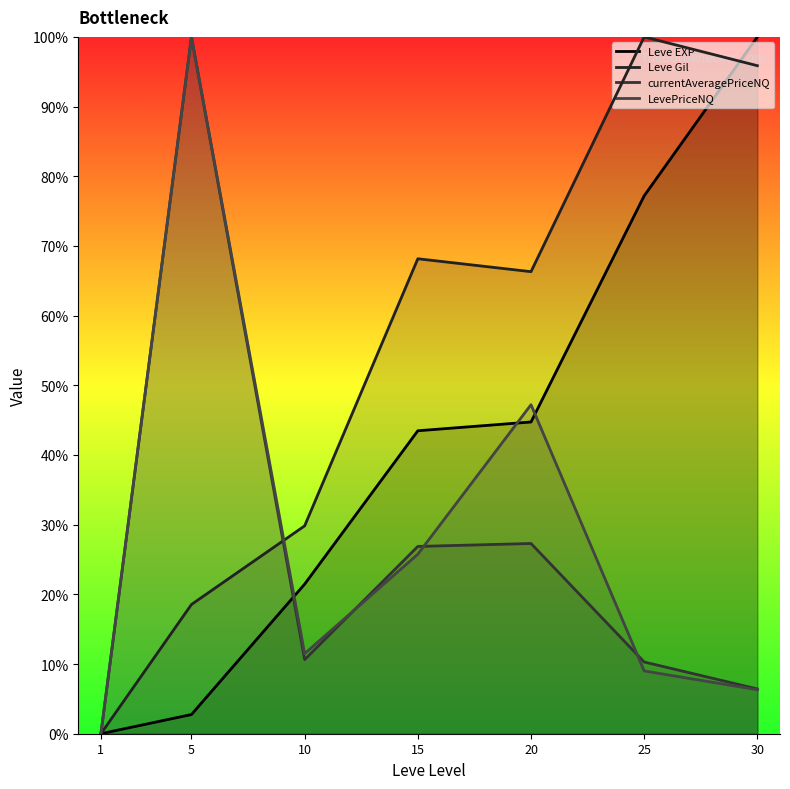

Which has a higher value, 10 or 5?

10